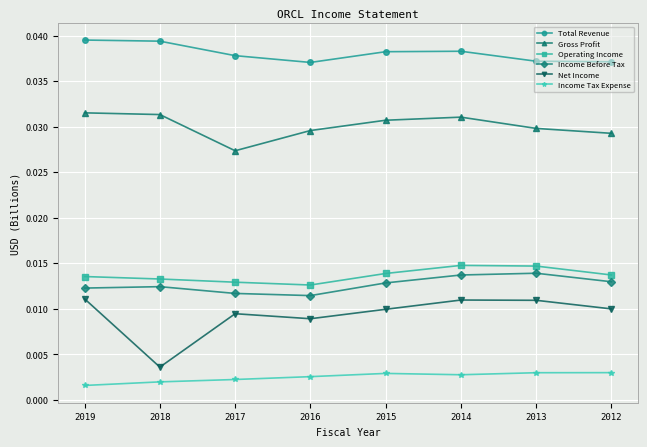

True or false: Income Tax Expense has more than 0 points higher than both neighbors.

True